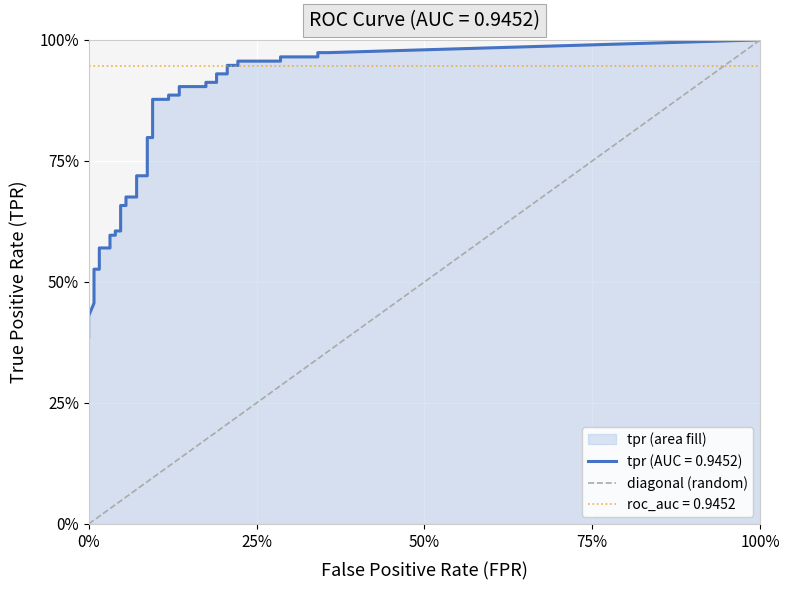

What is the maximum value shown in the chart?

1